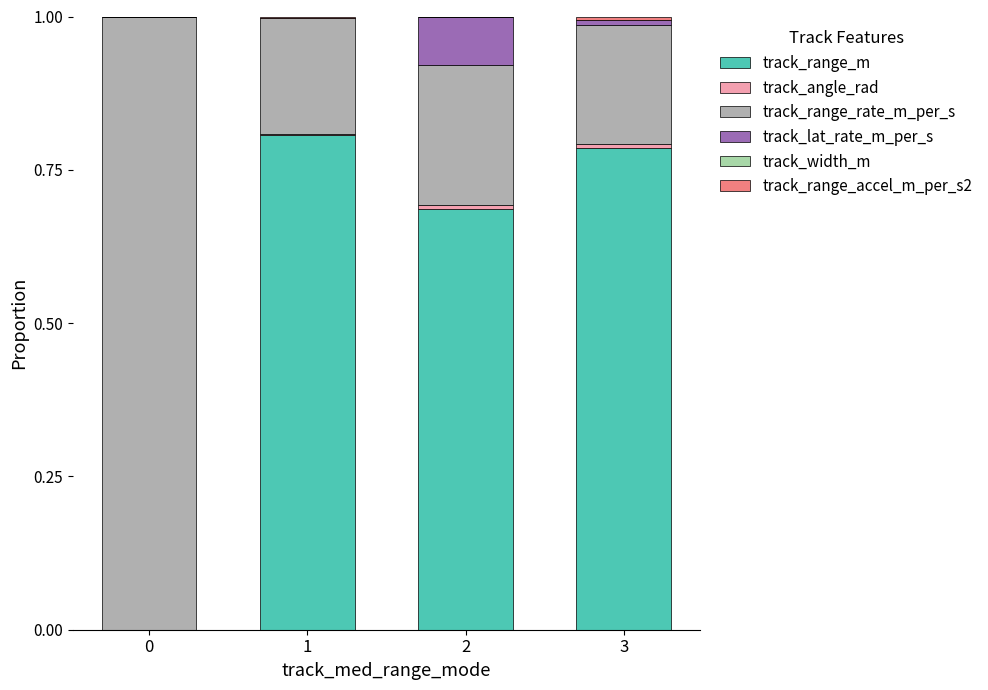

What is the total value across all series at 0?

1.0